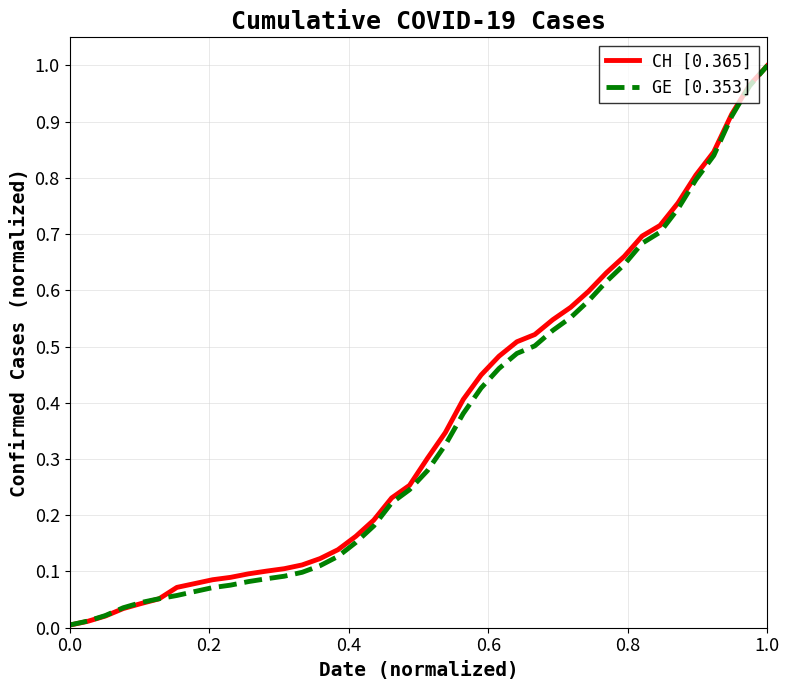

Rank the series by their average value, from lowest to highest.

GE [0.353], CH [0.365]